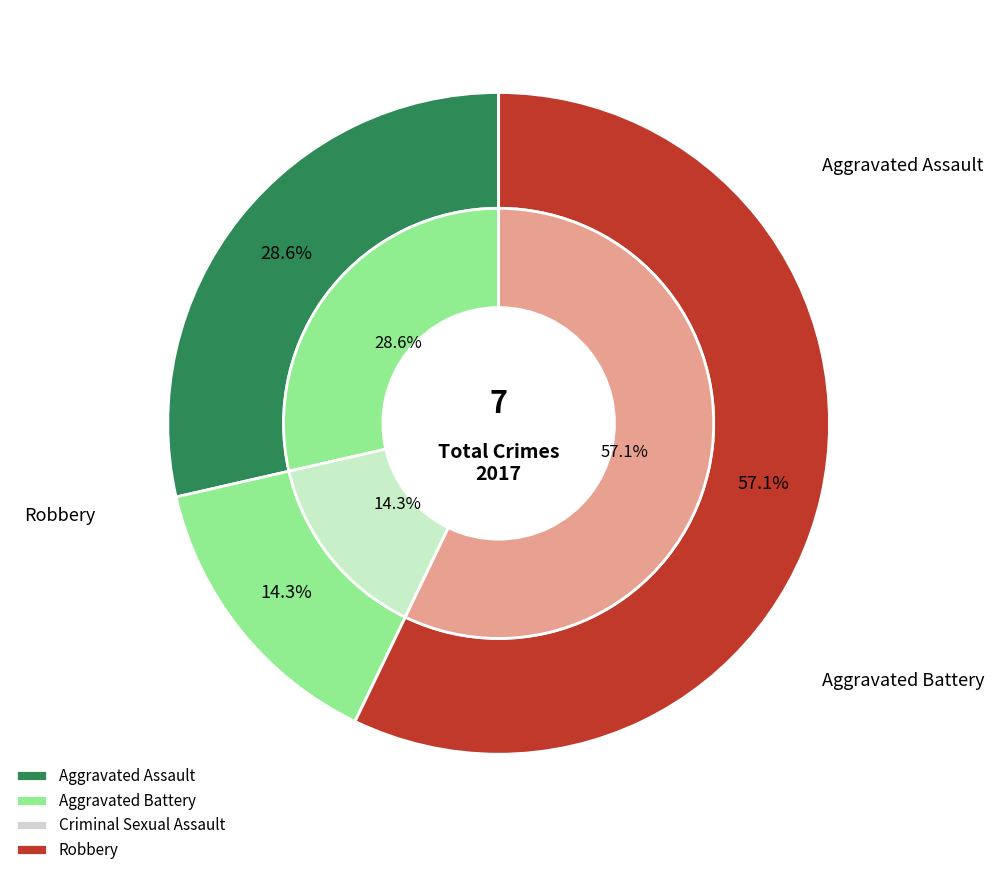

Combined, what portion of the pie is Robbery and Aggravated Battery?

71.4%